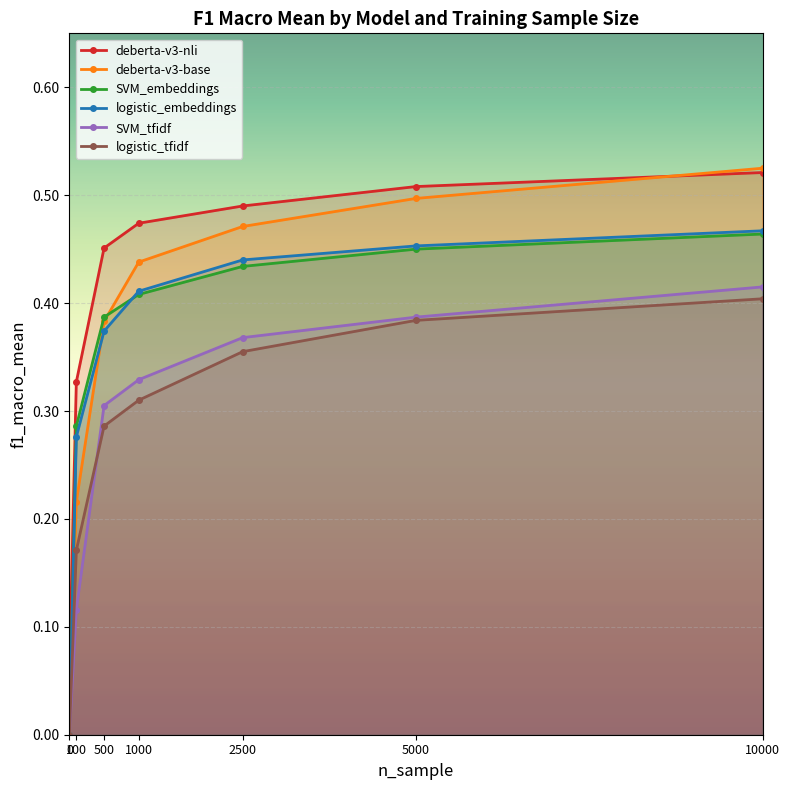

True or false: SVM_embeddings has more than 2 interior local peaks.

False